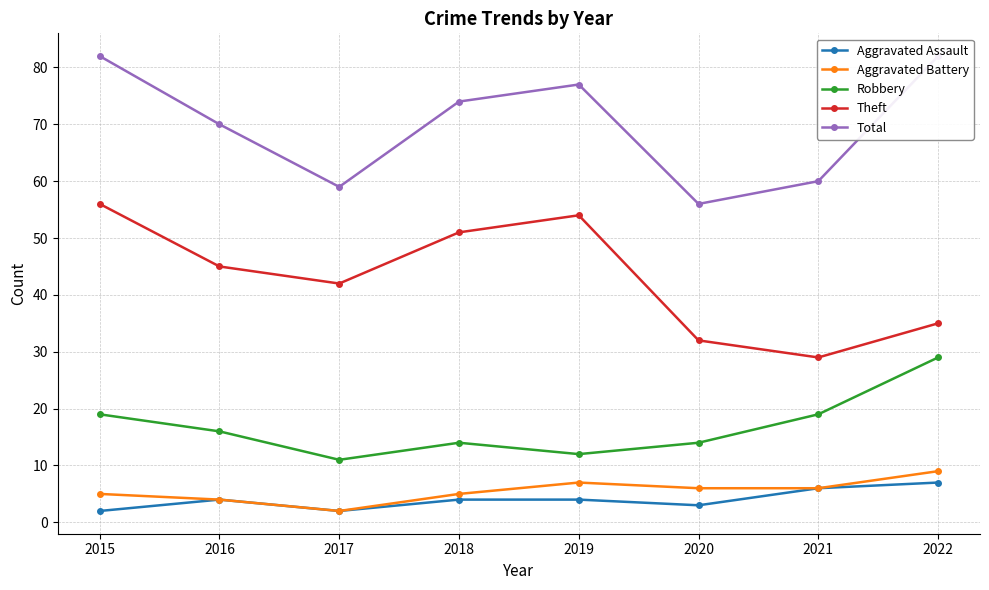

In Theft, how many points are higher than both neighbors (excluding endpoints)?

1